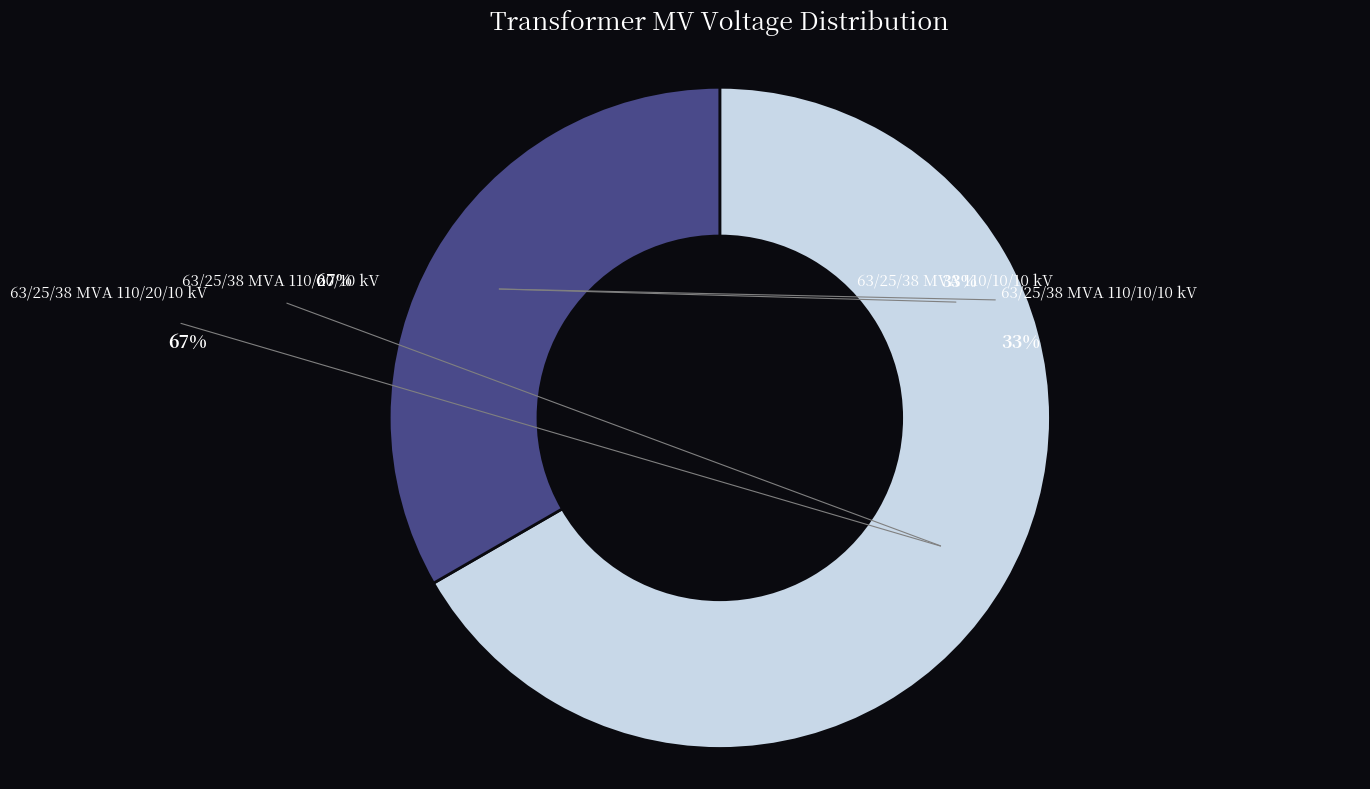

True or false: 63/25/38 MVA 110/20/10 kV accounts for 53% of the total.

False